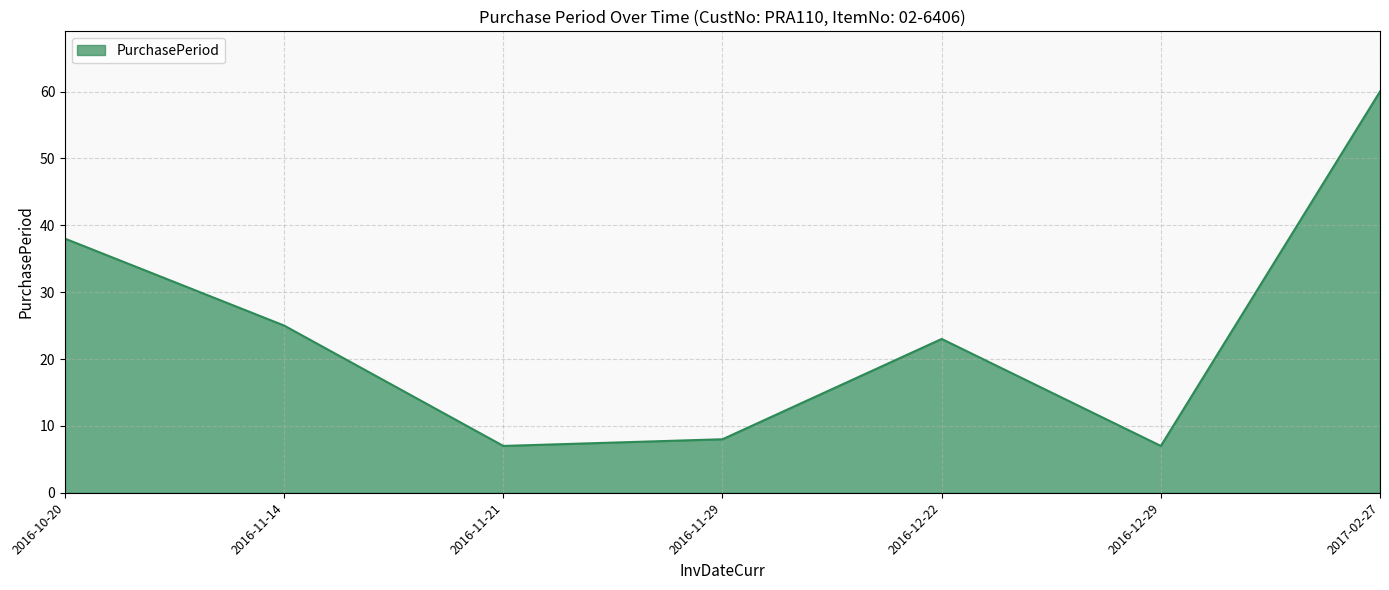

True or false: the data shows 38 at 2016-10-20.

True